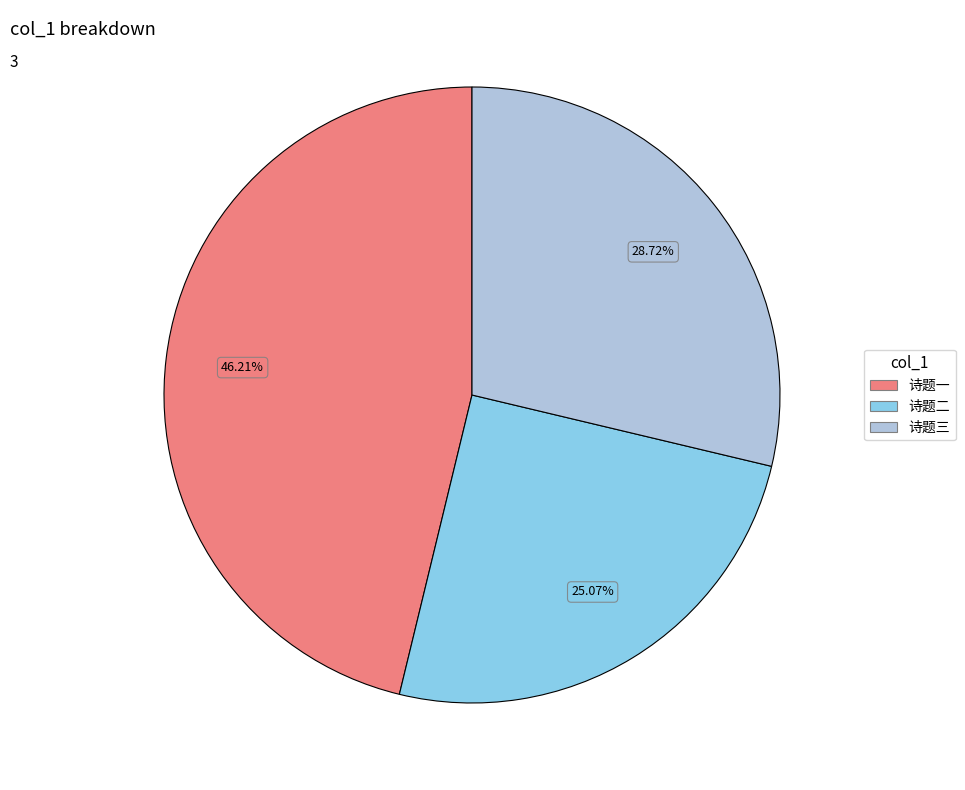

How many slices are in this pie chart?

3